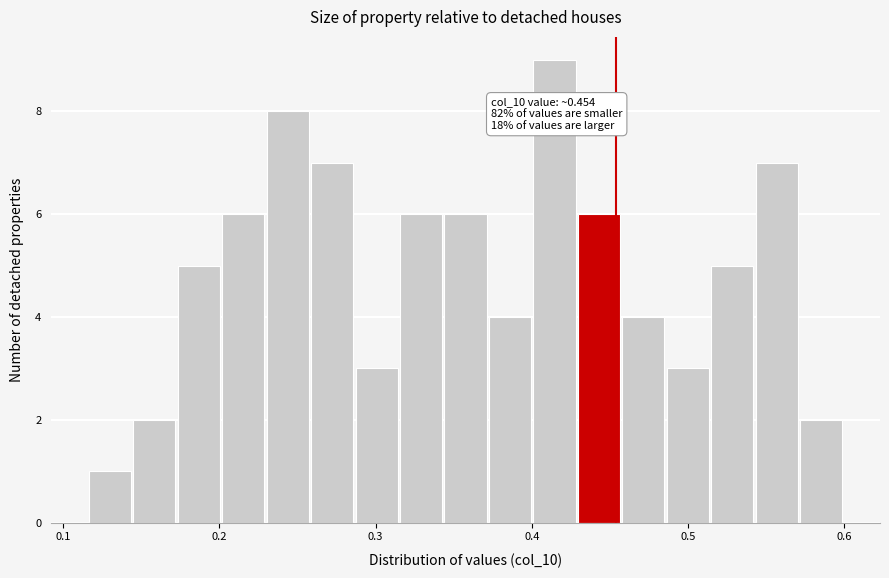

Around what value on the x-axis is the tallest bar? Give the approximate position of its centre, as read against the axis.

0.41